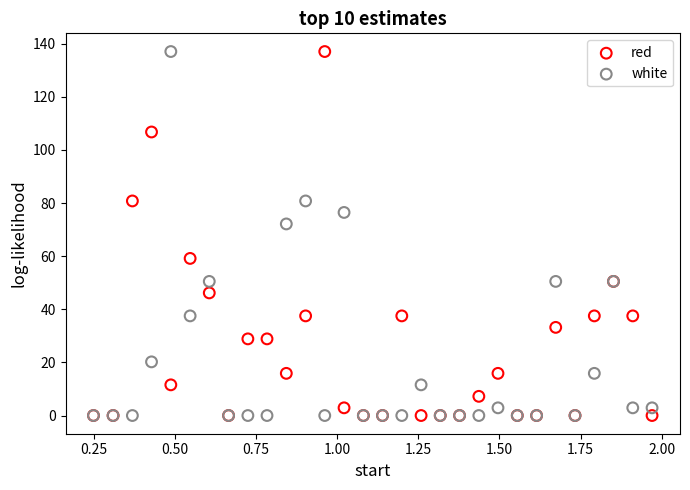

In the red series, what Y value is closest to 68?

59.2